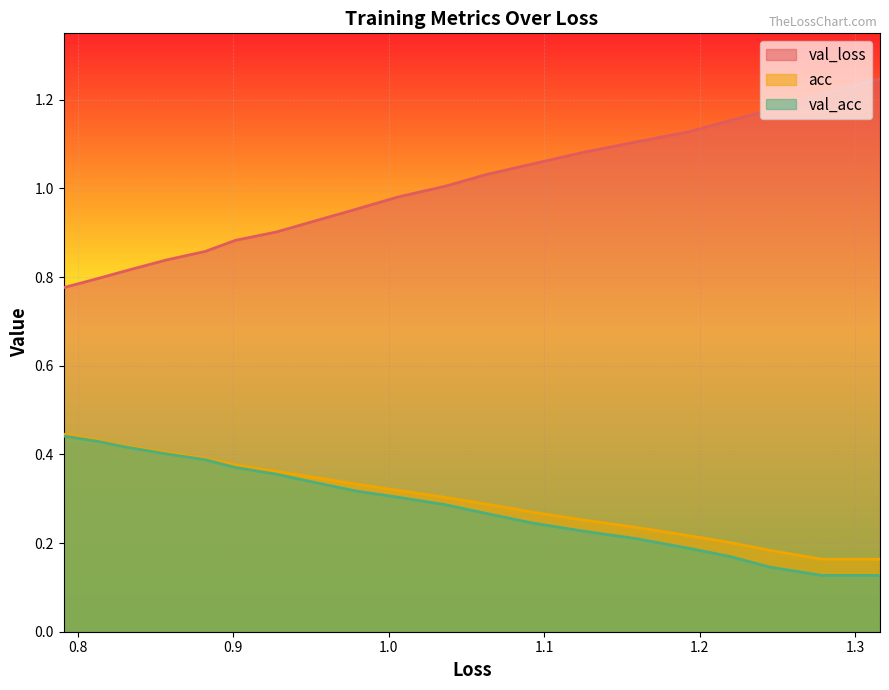

What is the greatest value displayed?

1.2